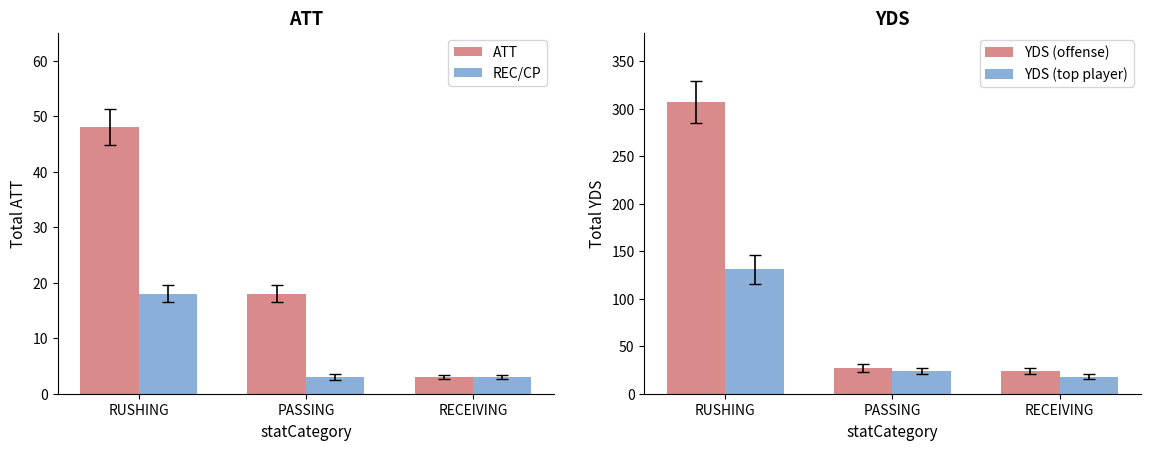

How many bars are there in each group?

4